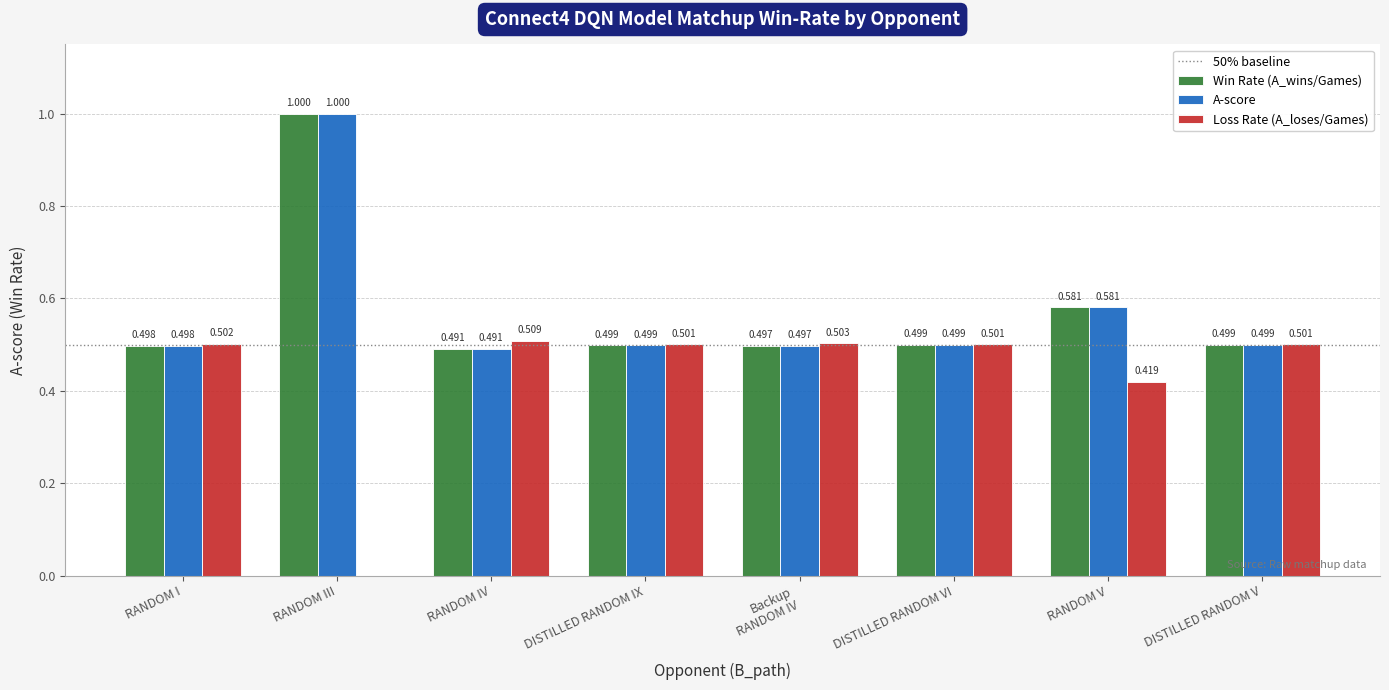

Are the bars horizontal?

No